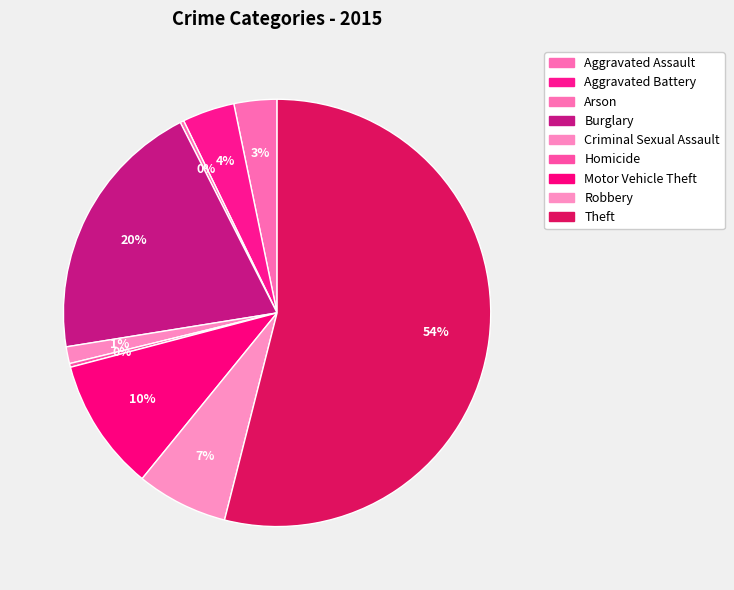

Which slice is the smallest?

Arson